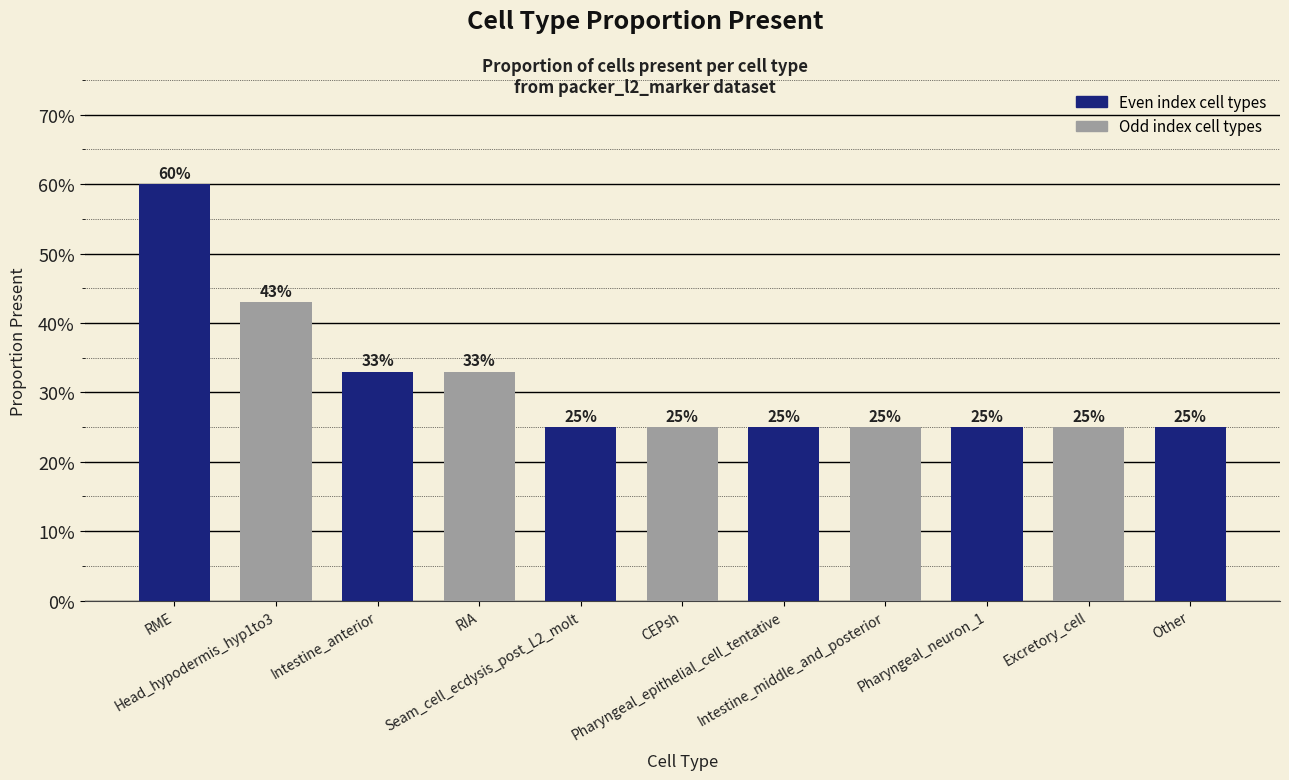

Reading left to right, extract all data points from this chart.

0.6	0.4	0.3	0.3	0.2	0.2	0.2	0.2	0.2	0.2	0.2